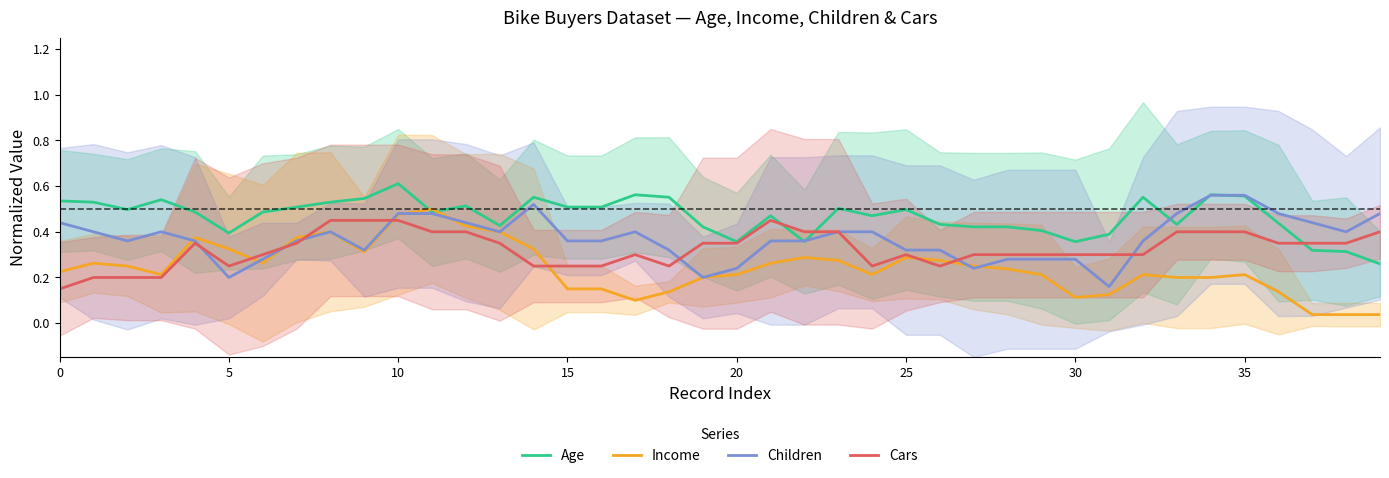

What is the label of the 5th point from the right?

35